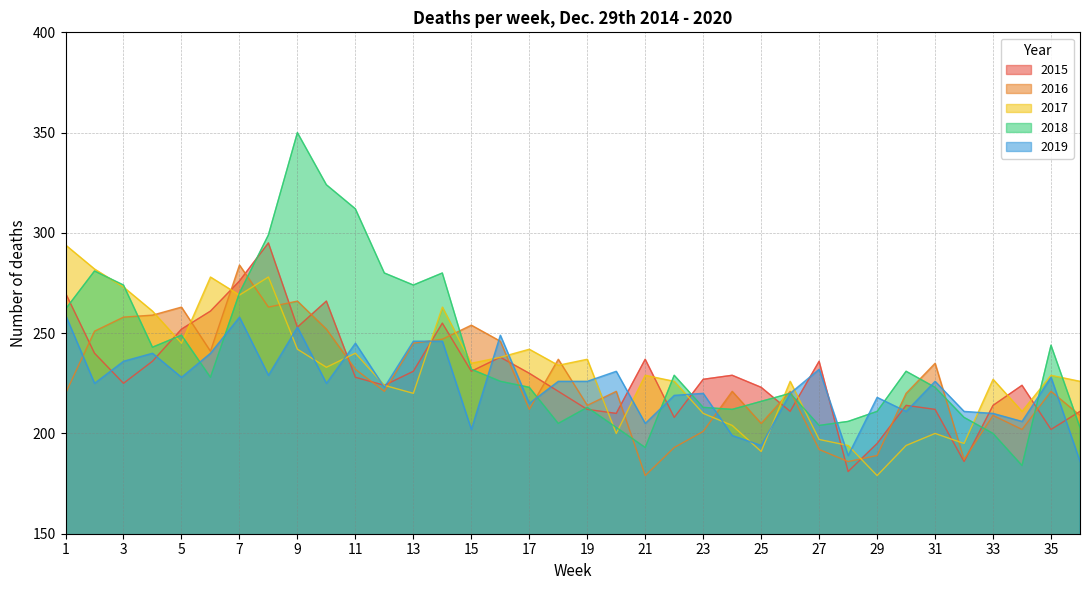

How many data points in 2015 are above 228?

17